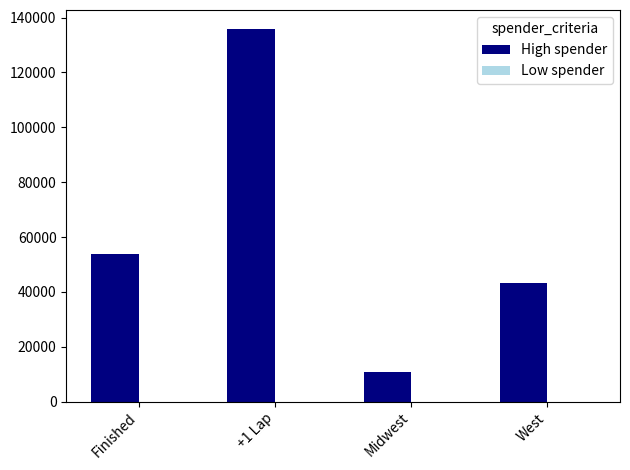

Rank the categories by value from lowest to highest.

Midwest, West, Finished, +1 Lap